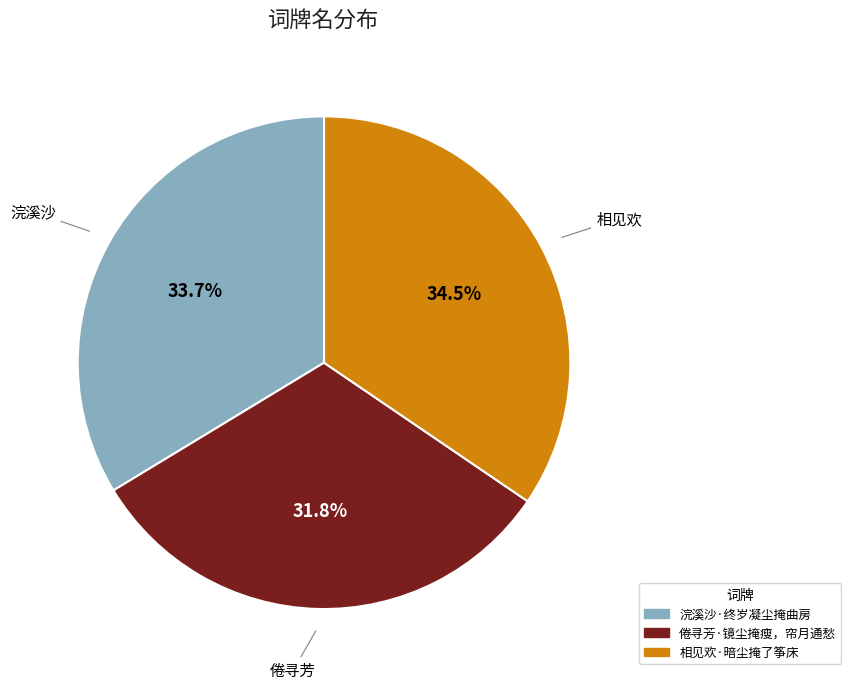

What percentage is the 浣溪沙·终岁凝尘掩曲房 slice, to the nearest percent?

34%